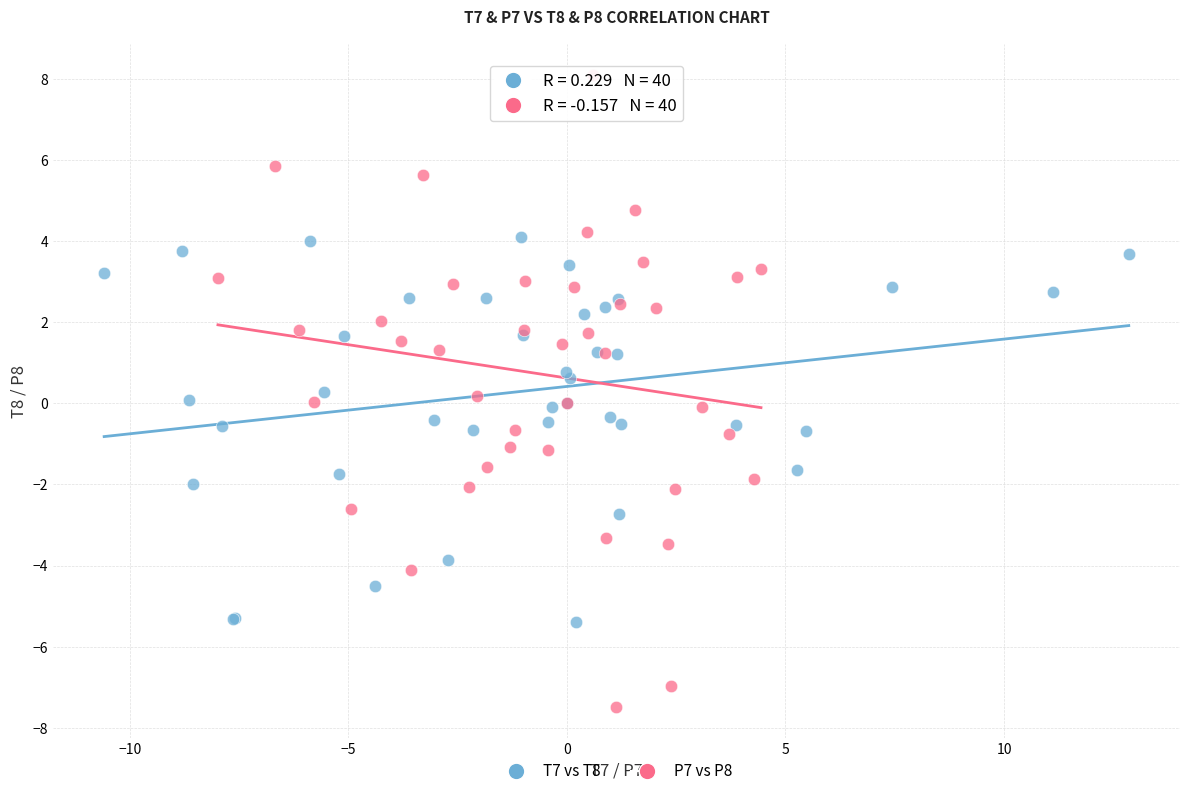

Which series contains the highest Y value?

P7 vs P8